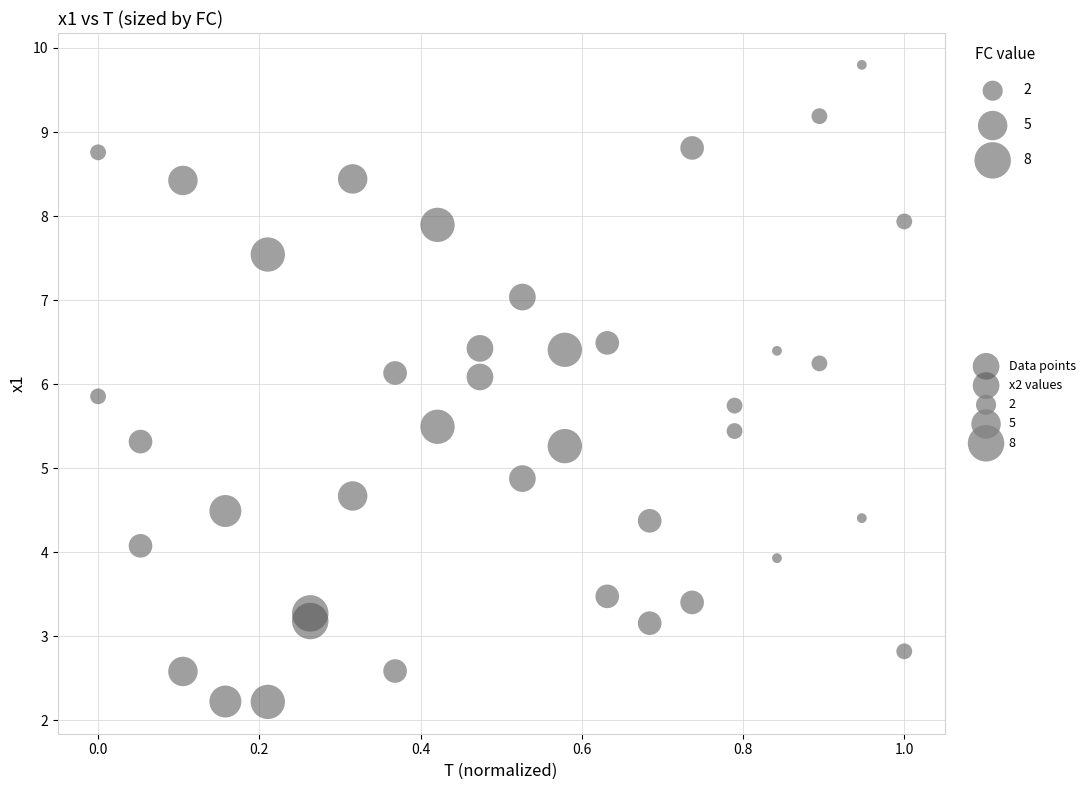

Across all data points, what is the range of Y values (max minus min)?

7.6